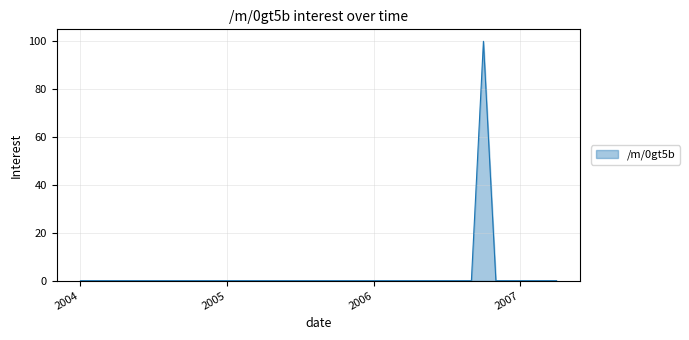

What is the maximum value shown in the chart?

100